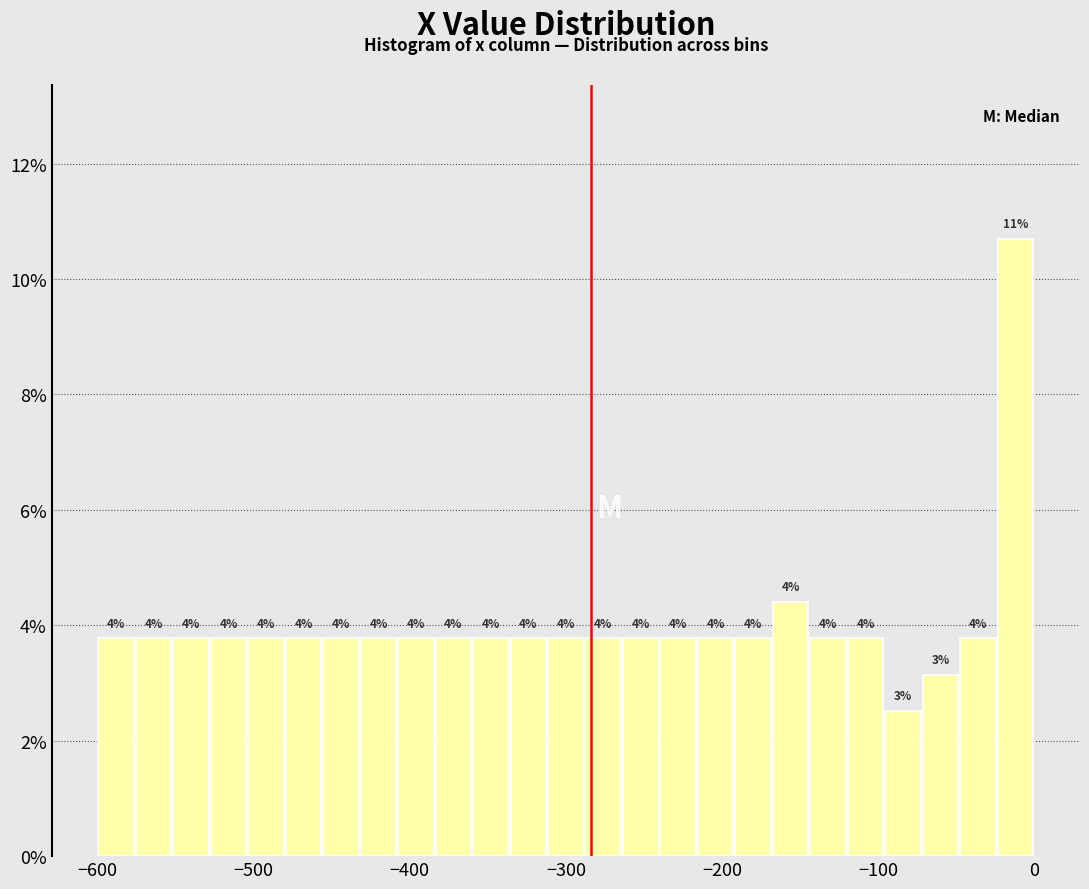

Read against the x-axis, roughly where is the centre of the tallest bar?

-10